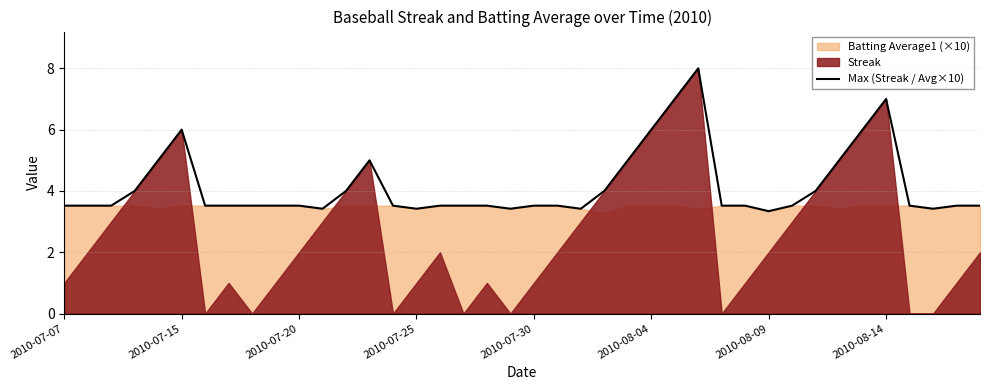

At which category does the data reach its first local valley?

11